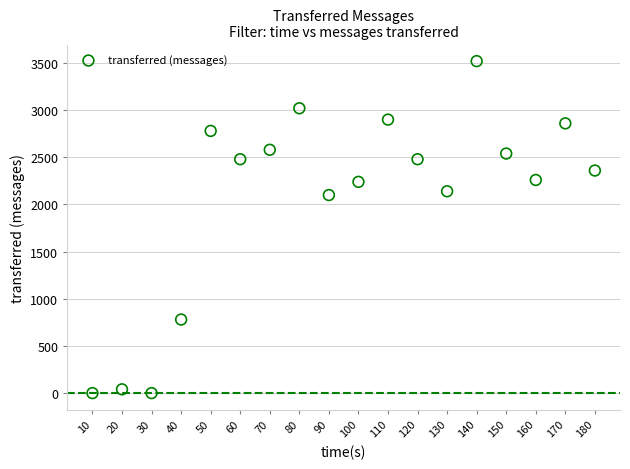

What Y value in the scatter plot is closest to 1760?

2100